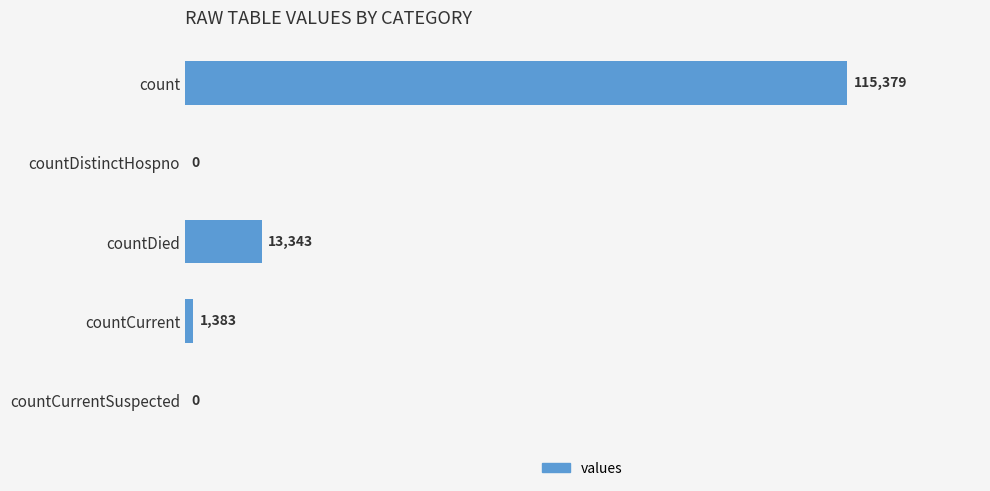

How many categories are shown in the chart?

5